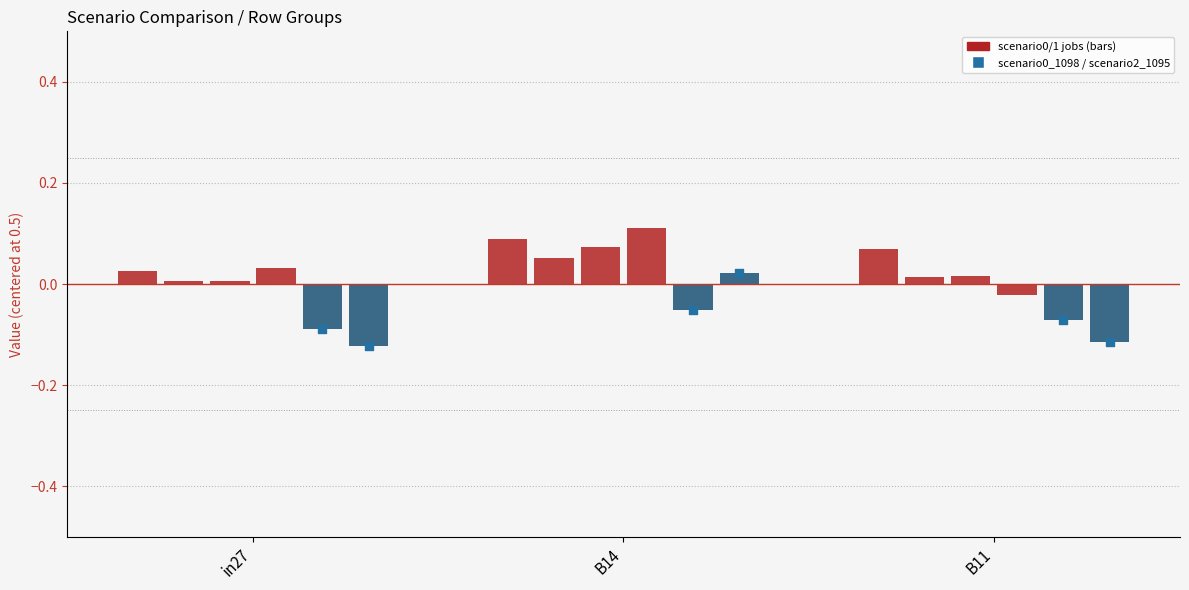

Is the value of job538_scenario1_1085 at in27 greater than the value of job541_scenario2_1095 at B14?

No